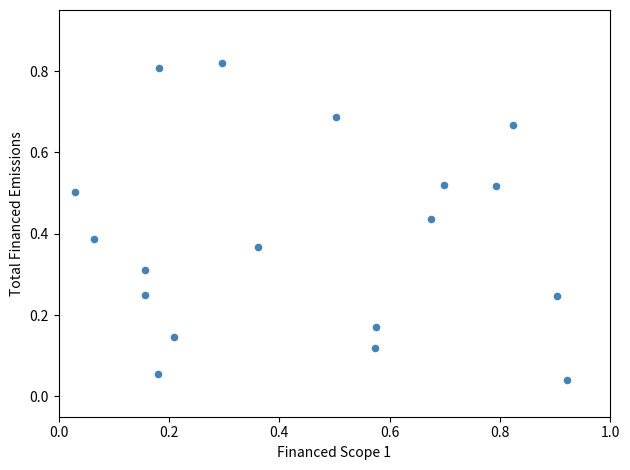

What is the range of X values (max minus min)?

0.9